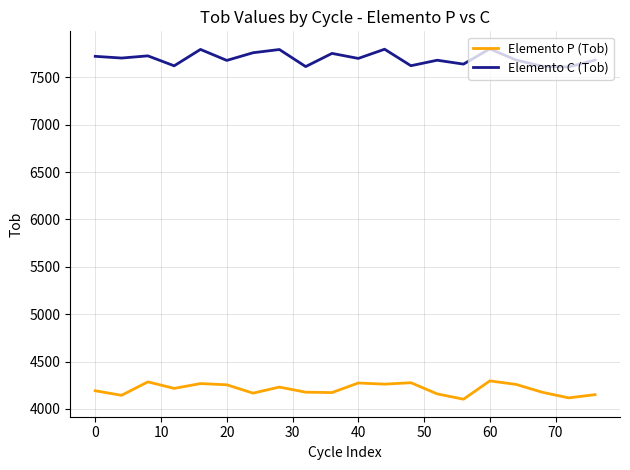

What is the highest value of the Elemento P (Tob) series?

4296